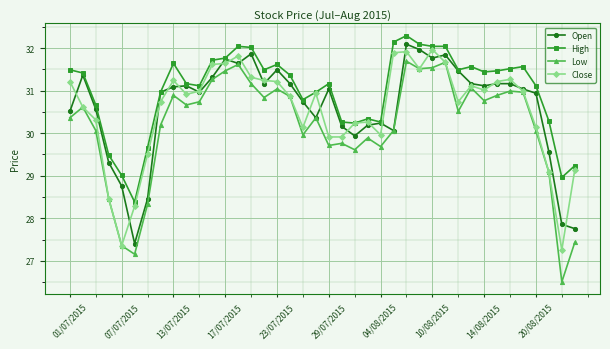

Which series has the widest spread of values?

Low